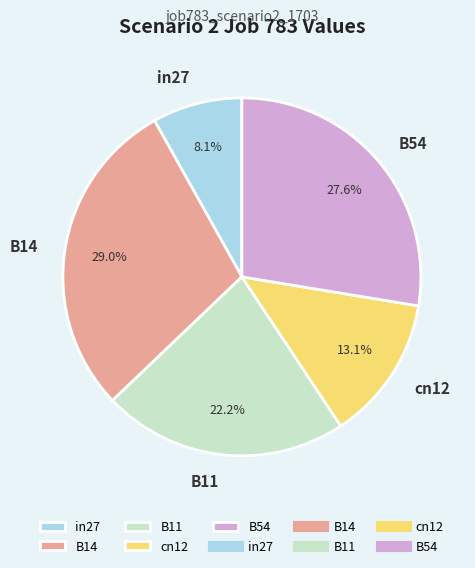

Does B14 account for over 50% of the chart?

No